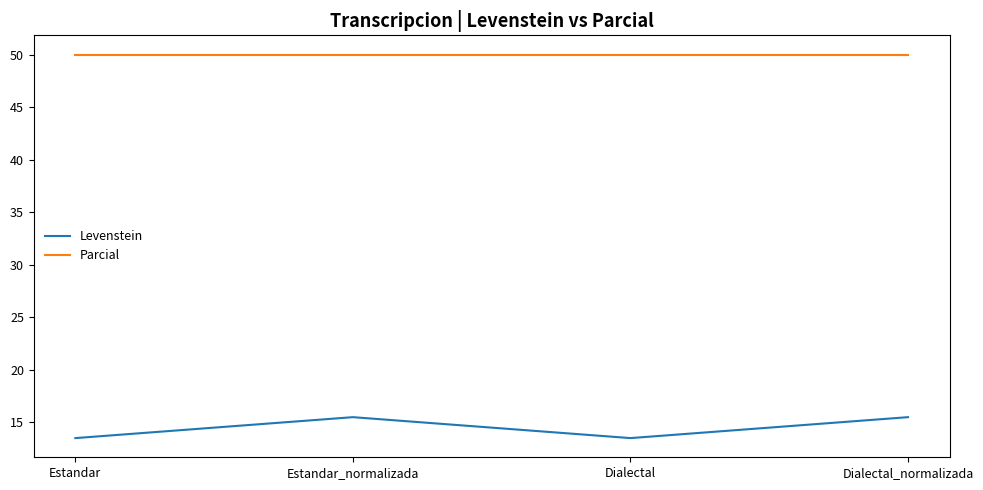

Which series has the largest total across all categories?

Parcial